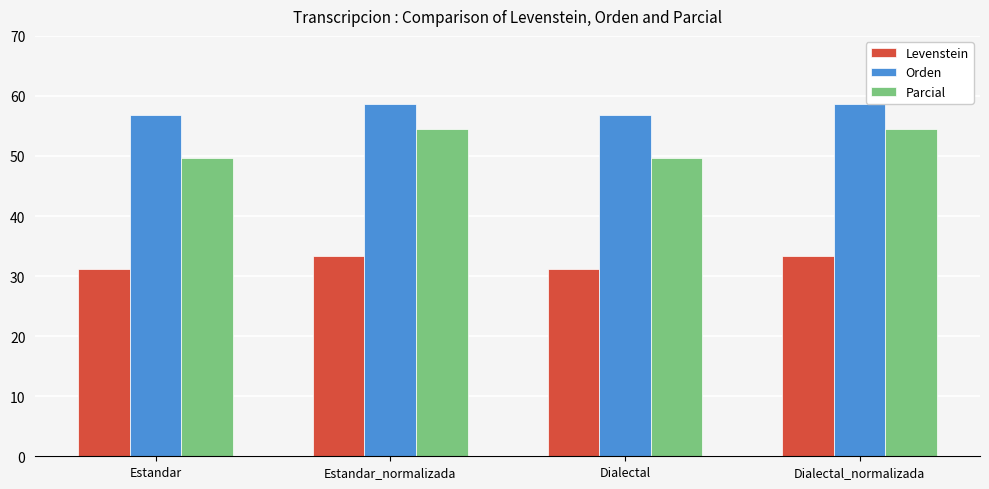

What is the total value across all series at Estandar?

137.8